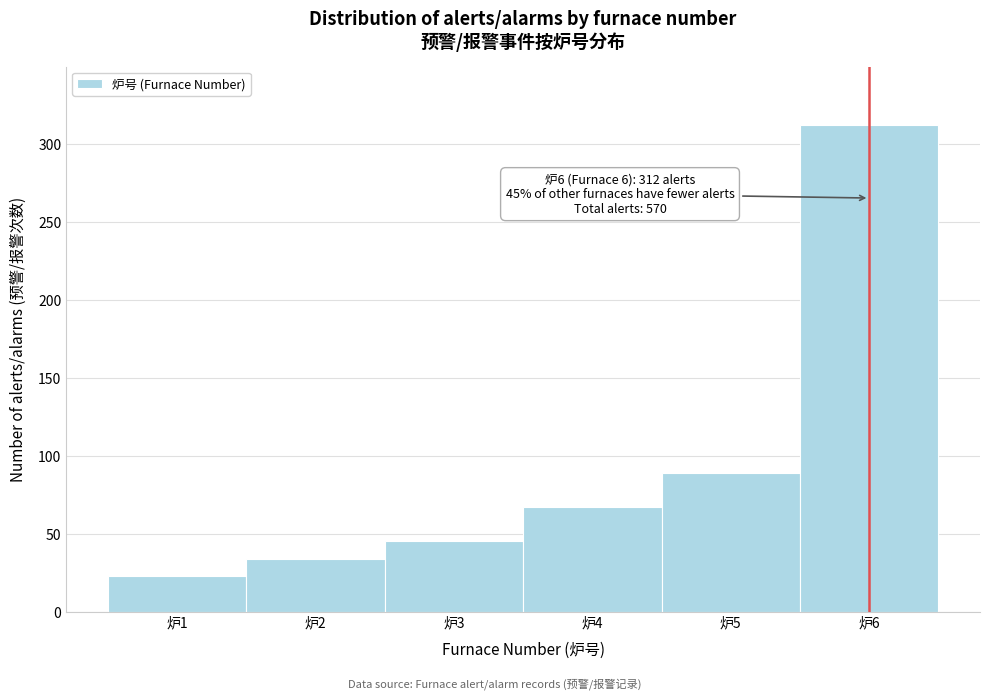

Which range on the x-axis has the tallest bar?

5.5 to 6.5